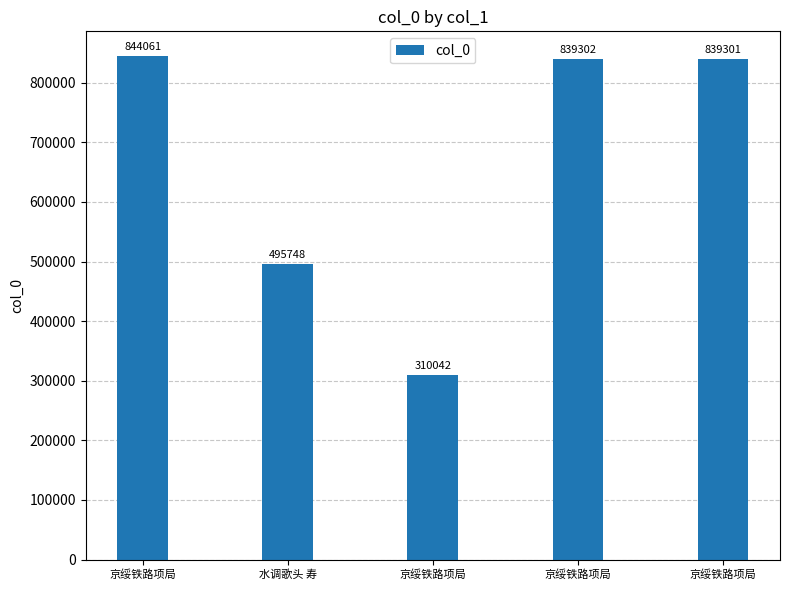

How many categories are shown in the chart?

5